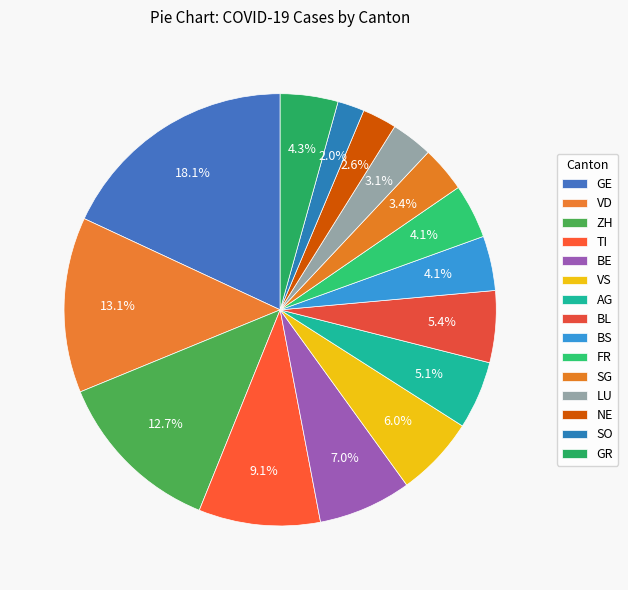

To the nearest percent, what is the difference between the FR and SG slice percentages?

1%